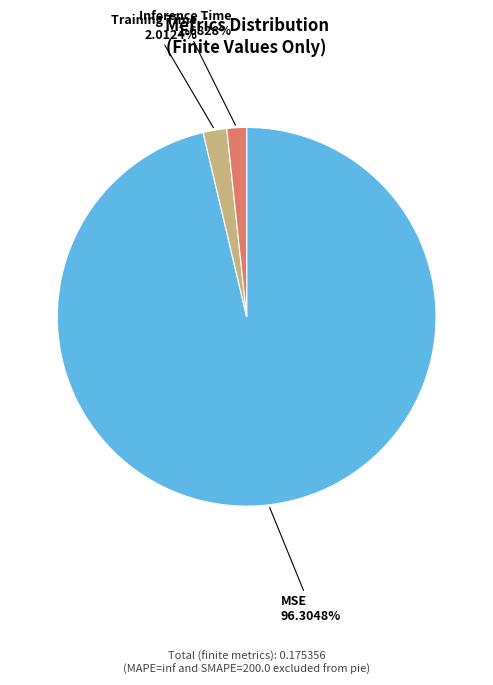

Which category has the biggest portion of the pie?

MSE